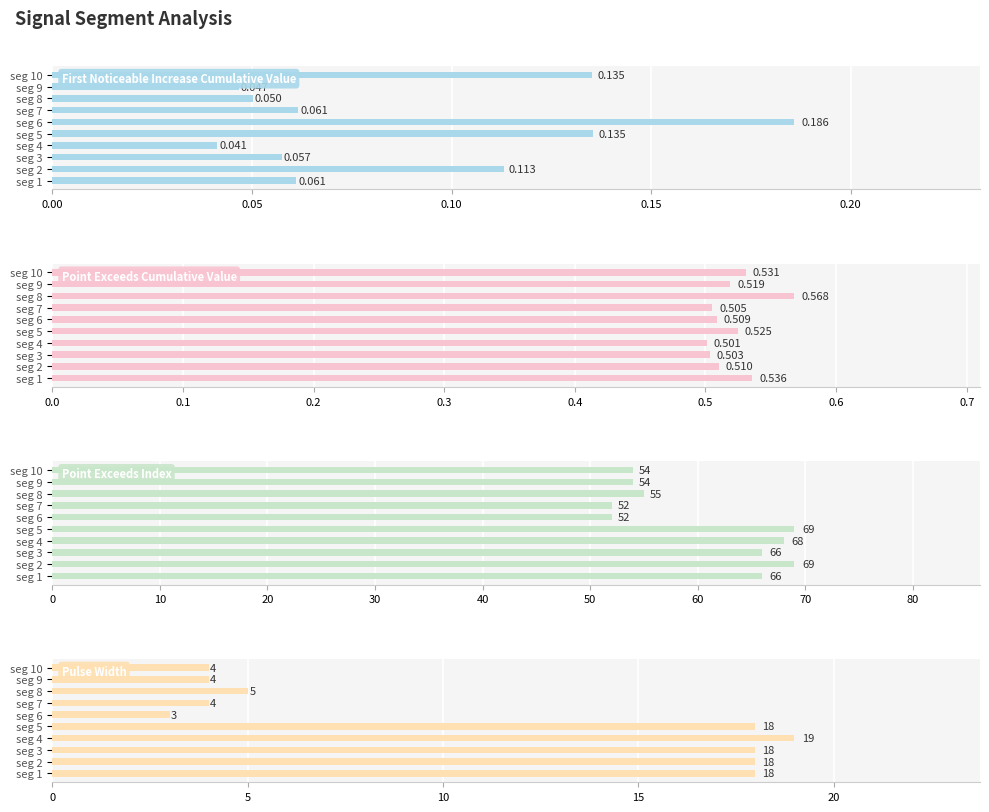

True or false: Point_Exceeds_Cumulative_Value has a value of 0.9 at seg 5.

False